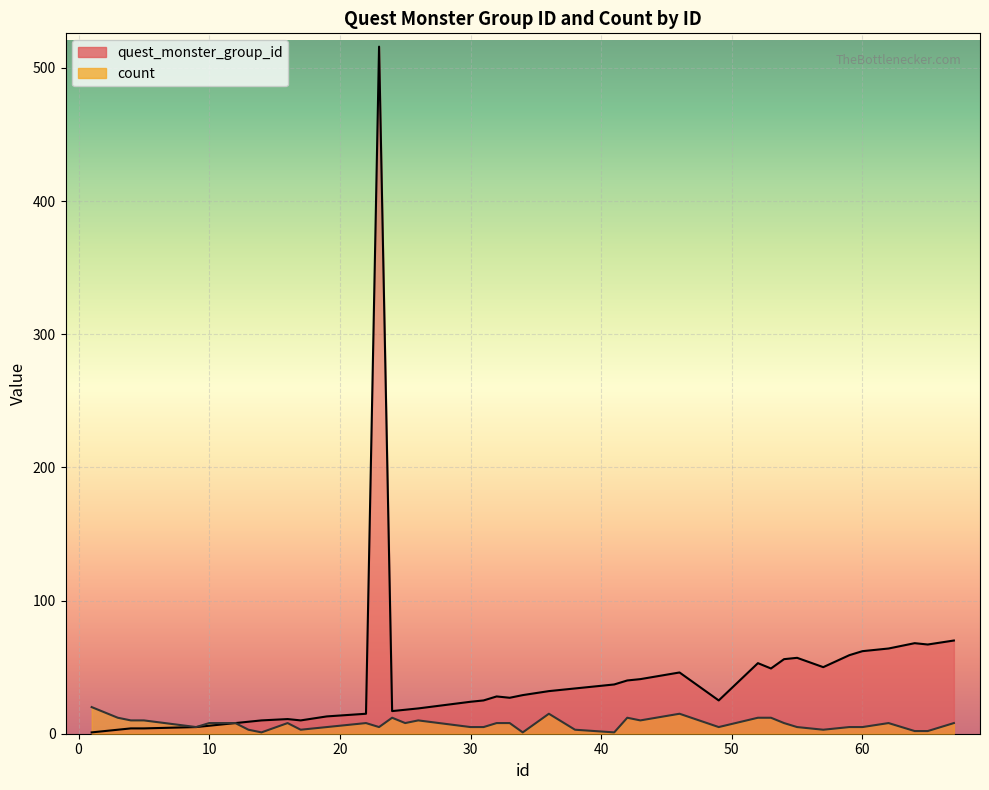

Reading left to right, transcribe all the data shown in this chart.

quest_monster_group_id: 1	3	4	4	5	6	8	9	10	11	10	13	15	516	17	18	19	24	25	28	27	29	32	34	37	40	41	46	25	53	49	56	57	50	59	62	64	68	67	70
count: 20	12	10	10	5	8	8	3	1	8	3	5	8	5	12	8	10	5	5	8	8	1	15	3	1	12	10	15	5	12	12	8	5	3	5	5	8	2	2	8